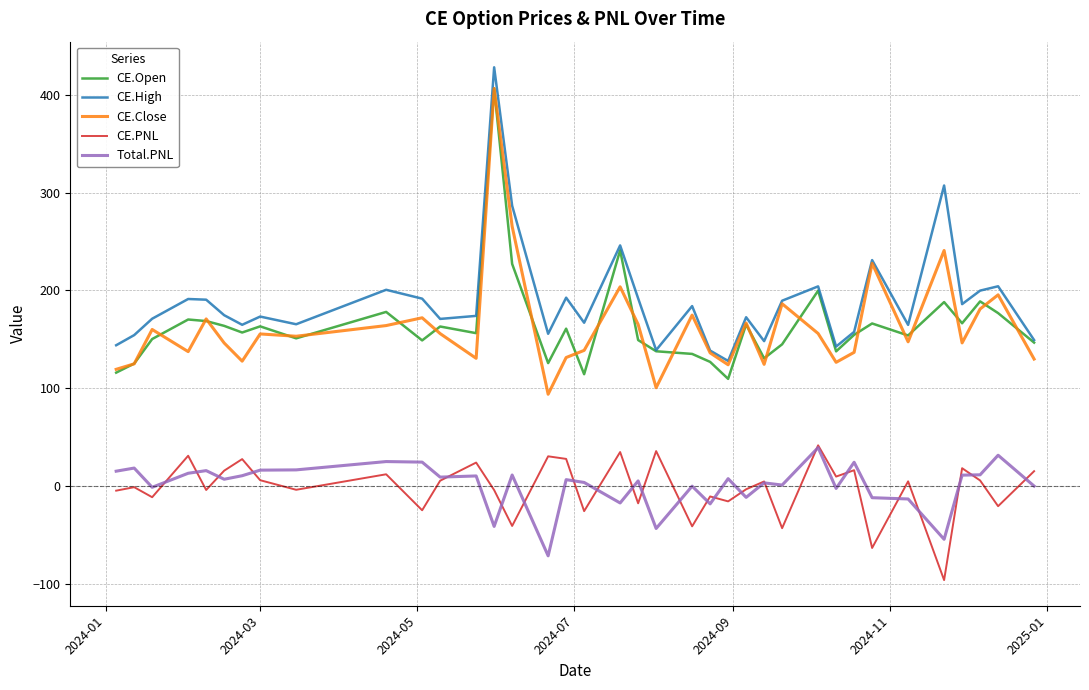

Which series has the largest total across all categories?

CE.High